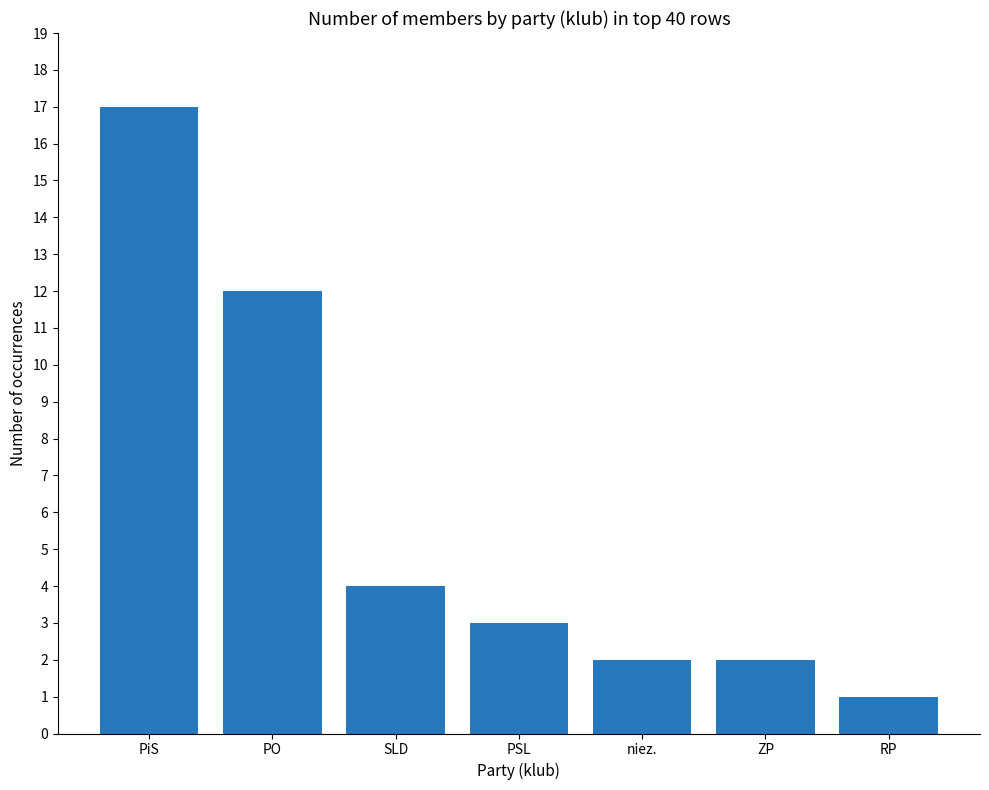

Are the bars grouped side by side (vs. stacked)?

No